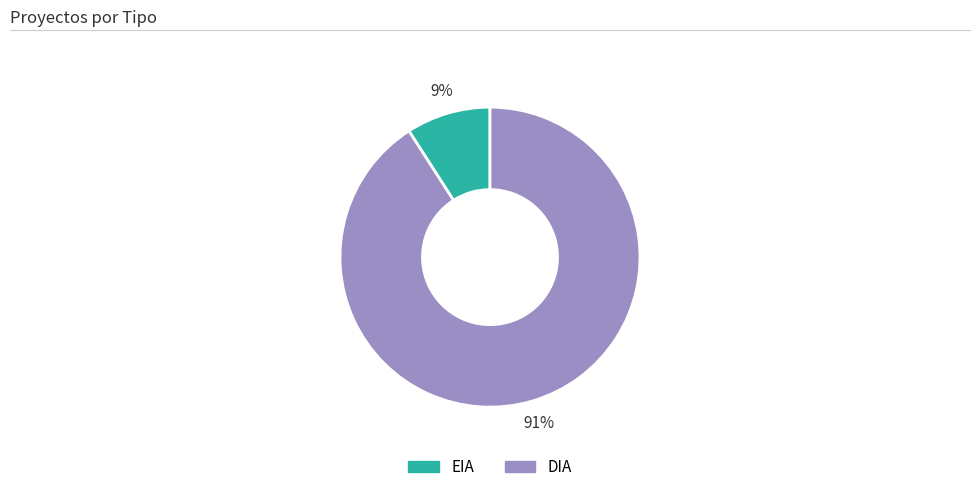

To the nearest percent, what is the difference between the EIA and DIA slice percentages?

82%